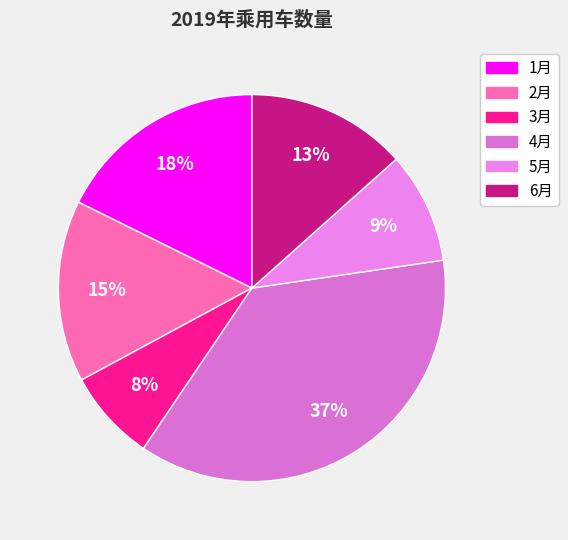

Is the sum of 2月 and 4月 greater than half?

Yes